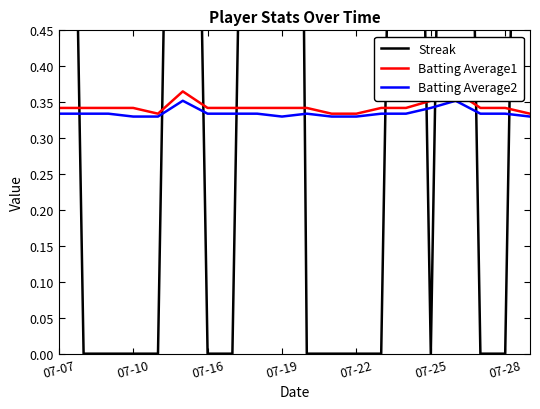

True or false: Streak and Batting Average1 intersect in this chart.

True